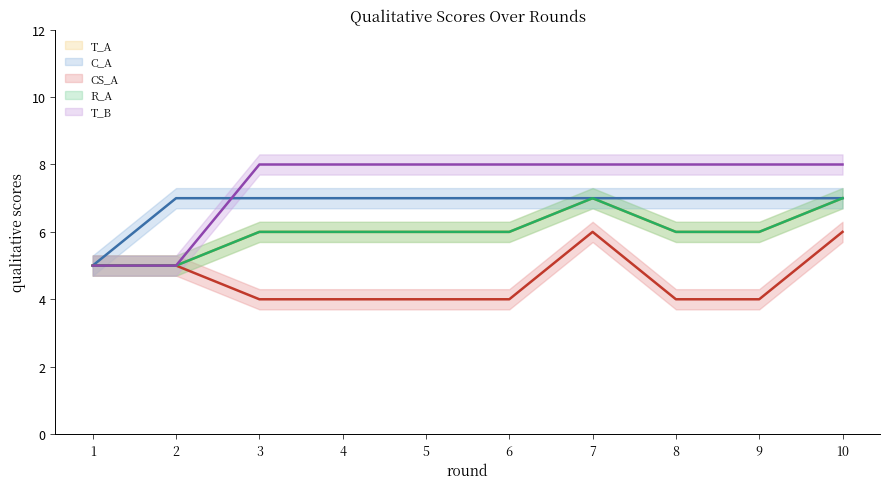

At which category is the sum across all series the highest?

7